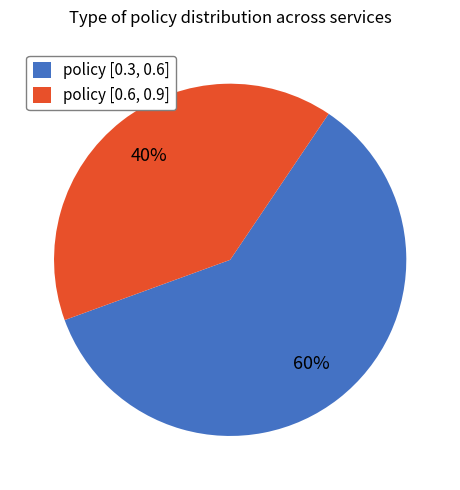

To the nearest percent, what is the difference between the policy [0.3, 0.6] and policy [0.6, 0.9] slice percentages?

20%